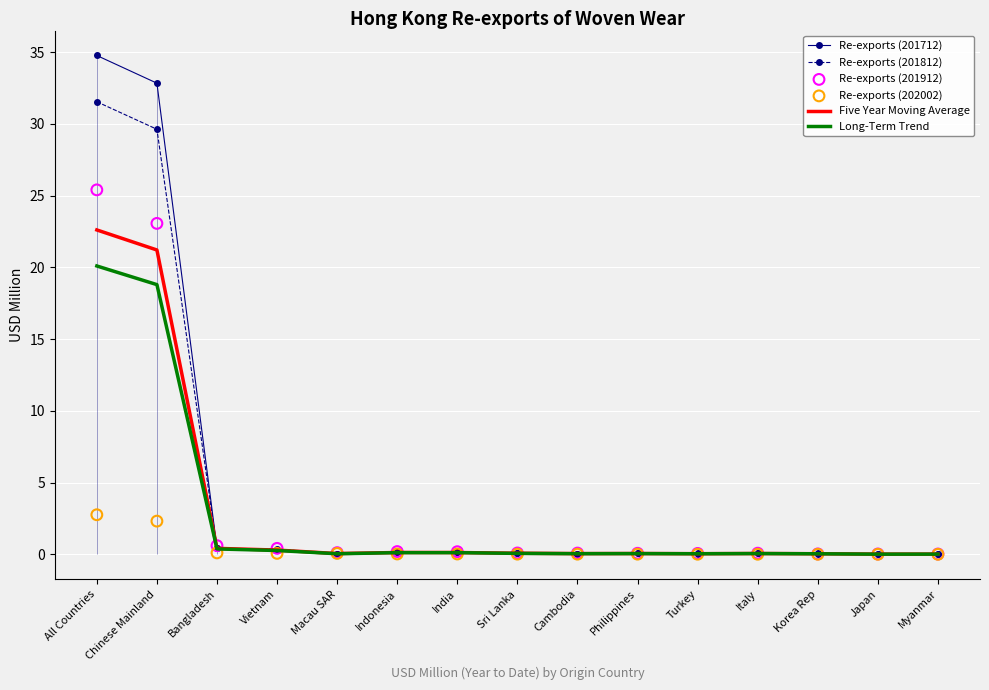

At which category is the sum across all series the highest?

All Countries